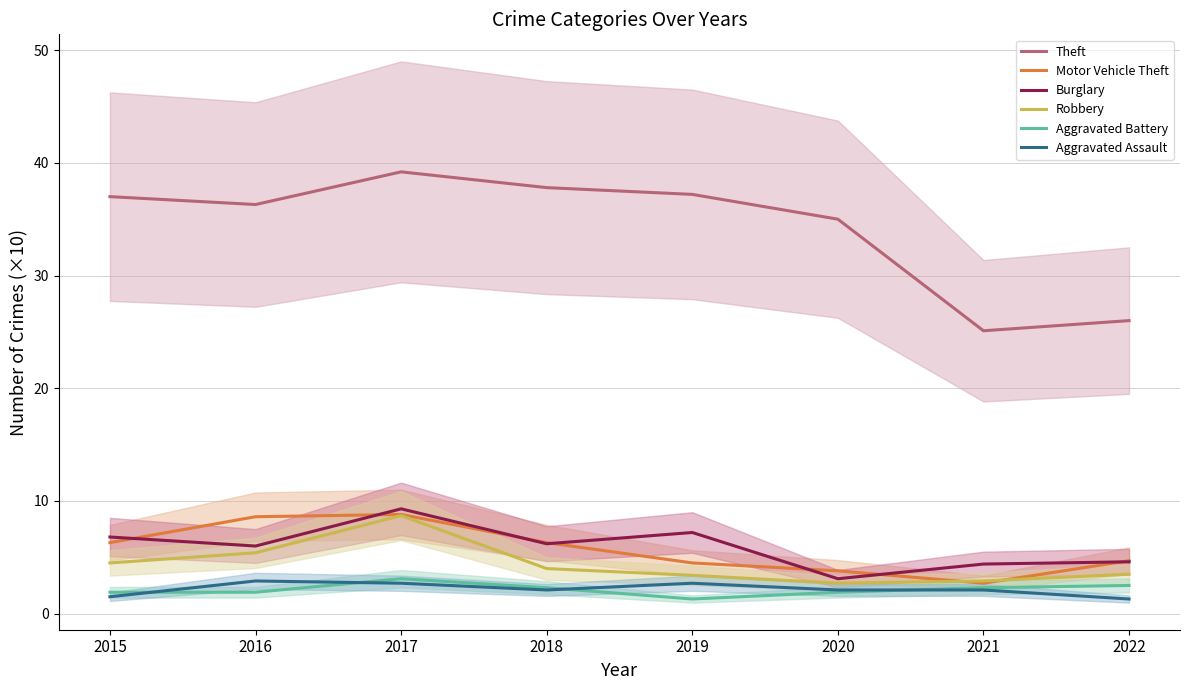

Which has a higher value, 2020 or 2018?

2018